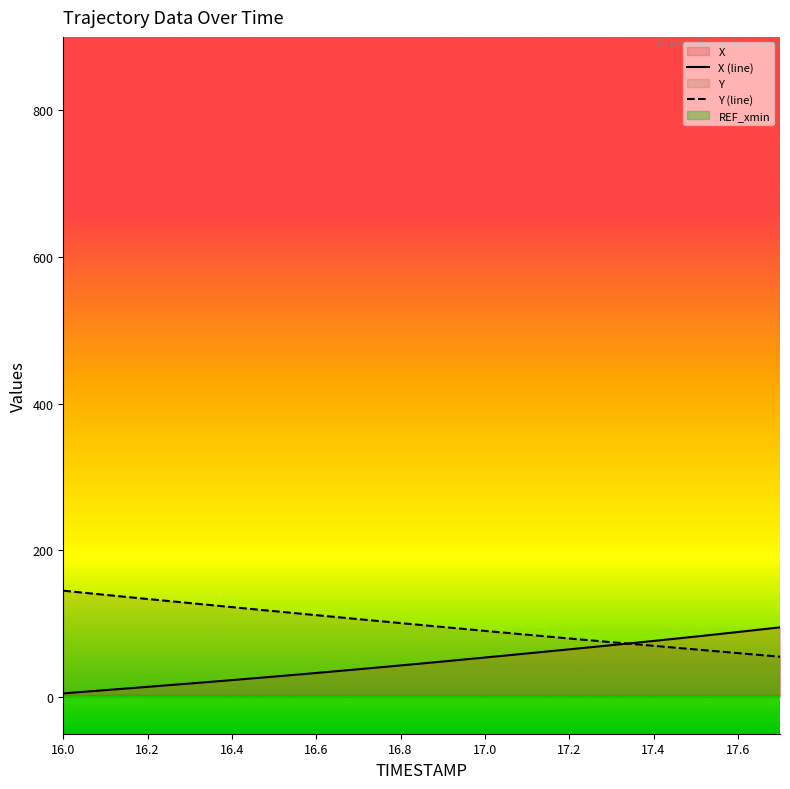

Reading left to right, transcribe all the data shown in this chart.

X: 5.0	9.4	13.9	18.4	23.1	27.9	32.8	37.9	43.1	48.4	53.9	59.4	65.0	70.7	76.5	82.5	88.6	95.0
Y: 145.0	139.3	133.7	128.1	122.6	117.1	111.6	106.2	100.8	95.5	90.2	85.0	79.8	74.8	69.8	64.9	59.9	55.0